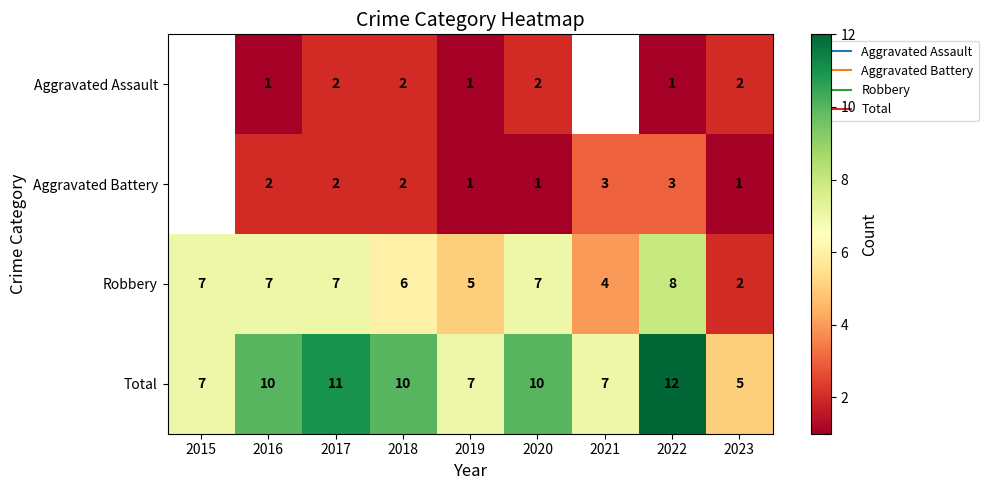

Which has a higher value, 2019 or 2023?

2023